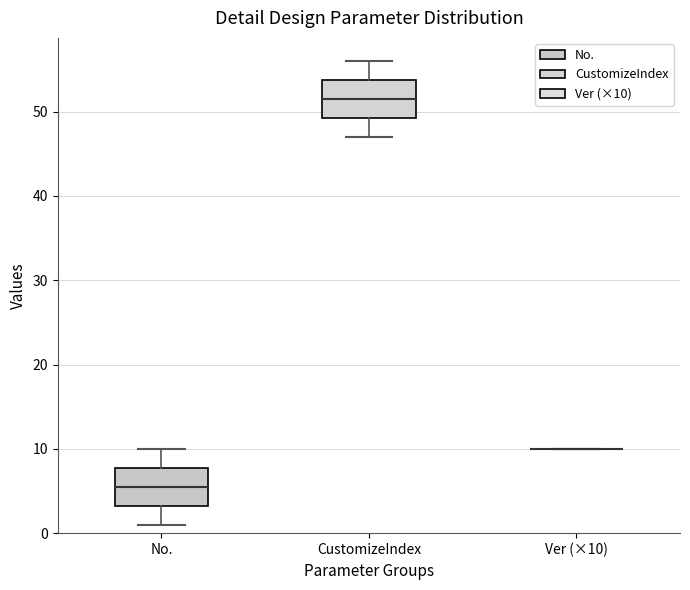

Reading left to right, read every box against the y-axis: the position of its median line, the range the box covers, and the ends of its whiskers. The values are not printed on the chart, so give them approximately, as read against the axis.

No.: median 6, box 3 to 8, whiskers 1 to 10
CustomizeIndex: median 52, box 49 to 54, whiskers 47 to 56
Ver (×10): box collapsed to a line at 10, whiskers 10 to 10